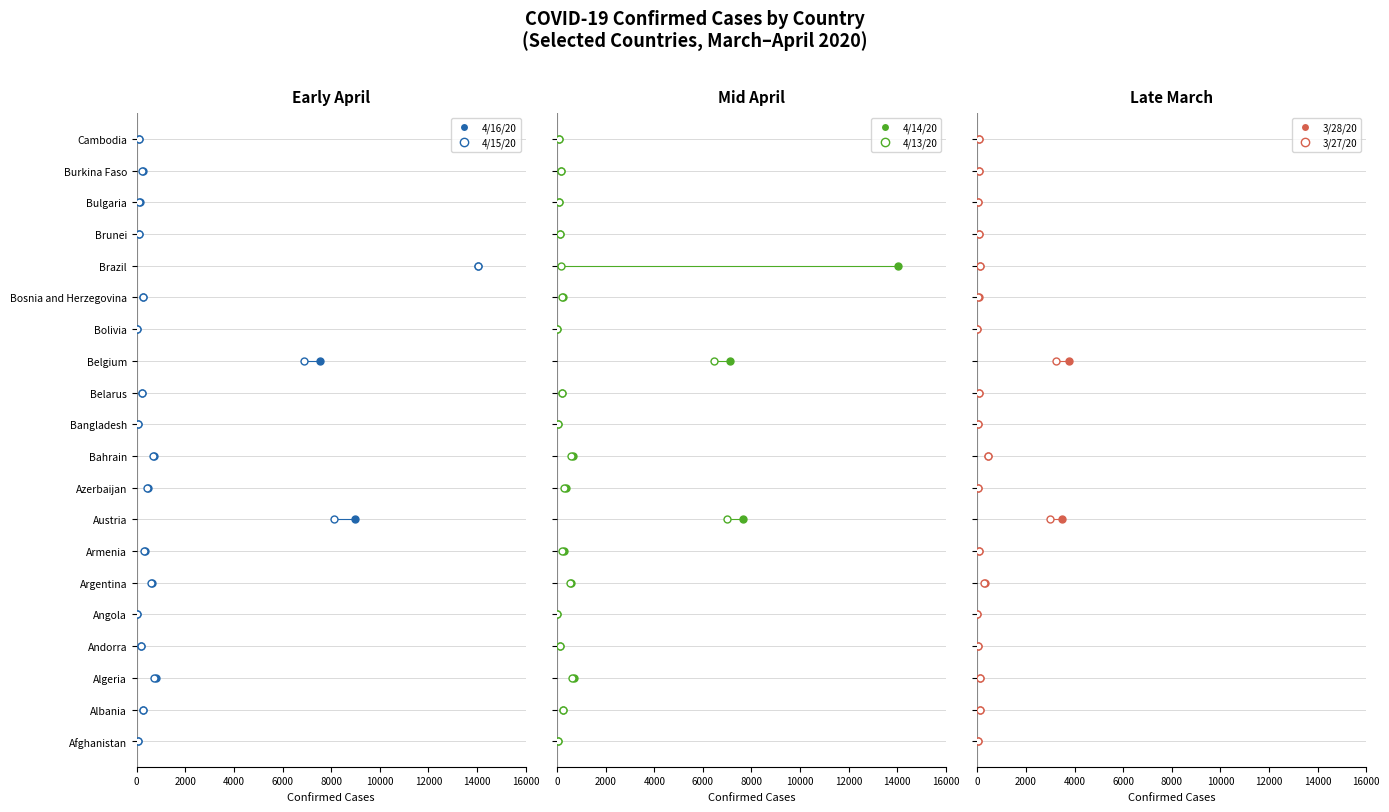

Which series contains the highest Y value?

4/16/20